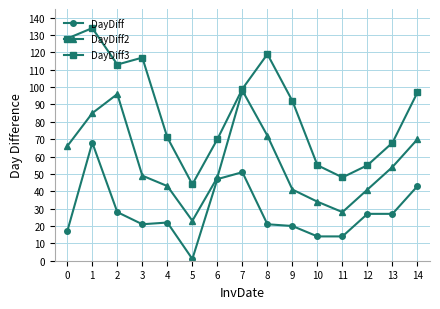

The DayDiff series shows 29 at 8. True or false?

False